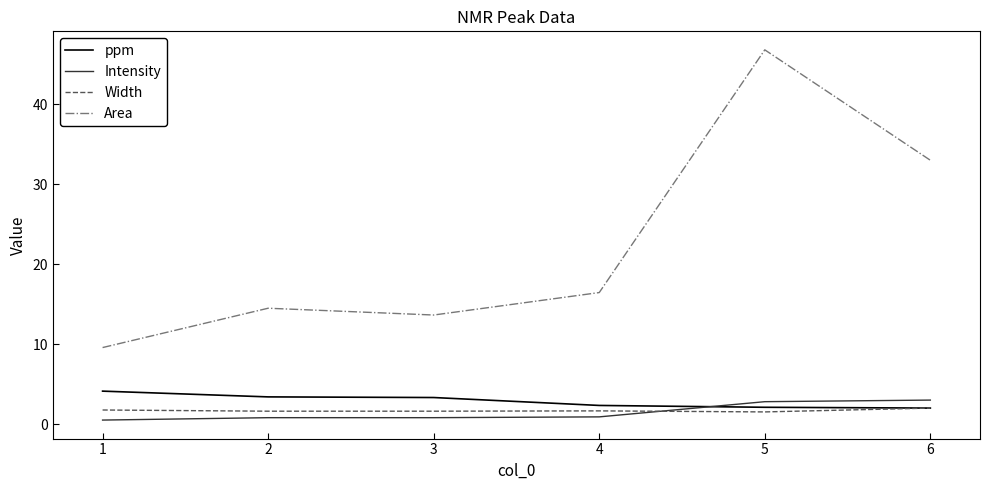

True or false: Width and Area cross at least once.

False